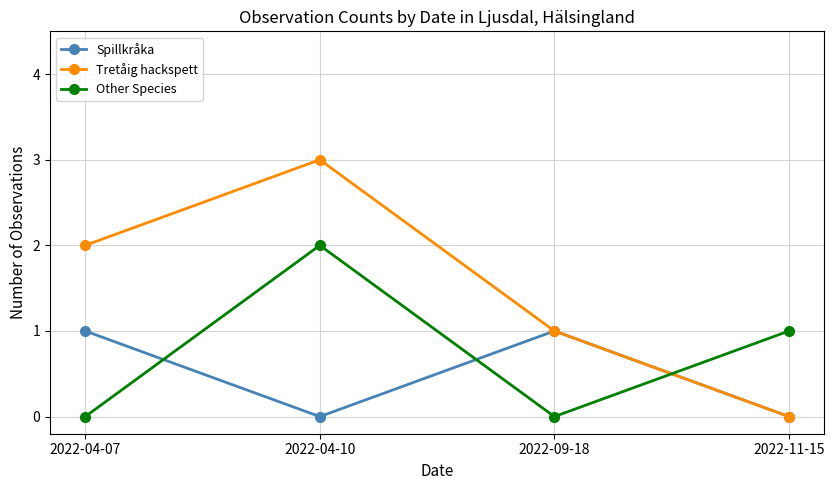

What is the total value across all series at 2022-09-18?

2